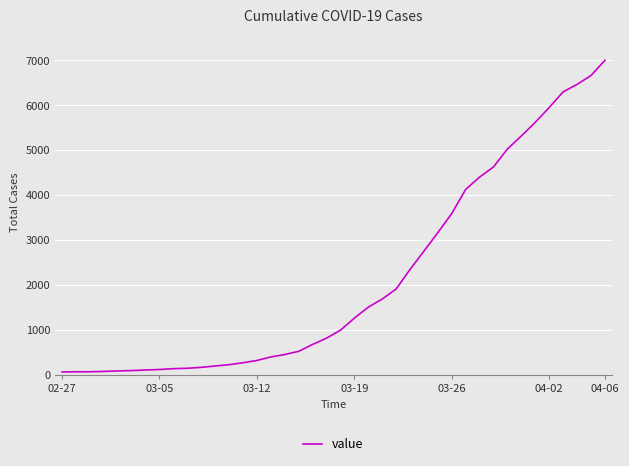

Is it true that the value at 04-02 is 2295?

False